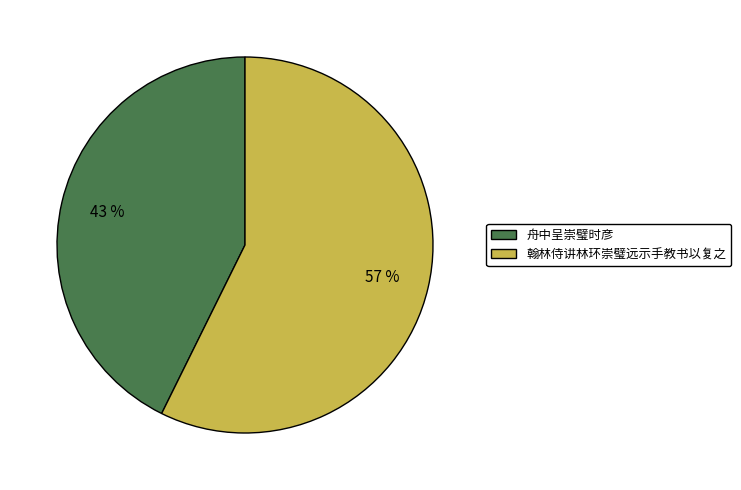

Is it true that 舟中呈崇璧时彦 is 43% of the pie?

True